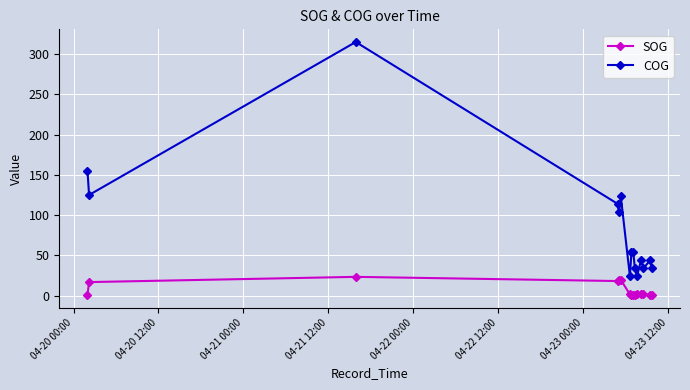

What is the maximum value shown in the chart?

315.0